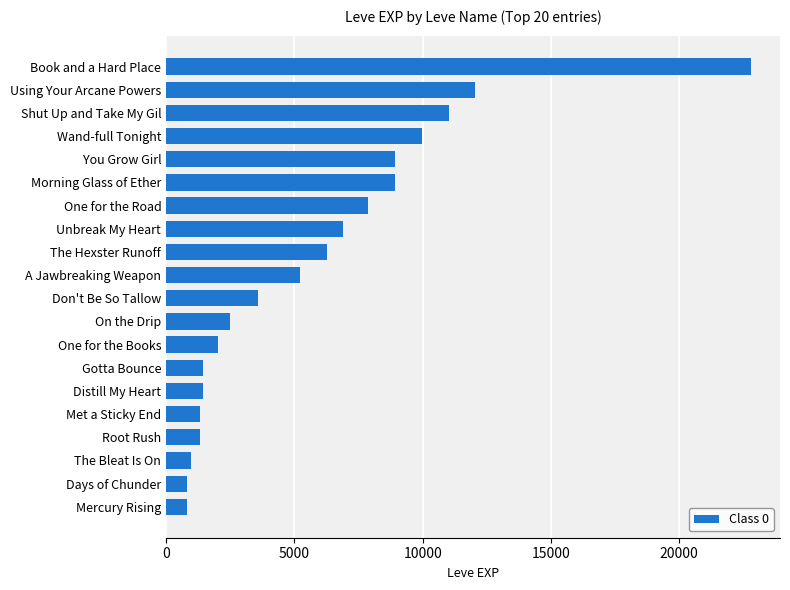

Are the bars grouped side by side (vs. stacked)?

No